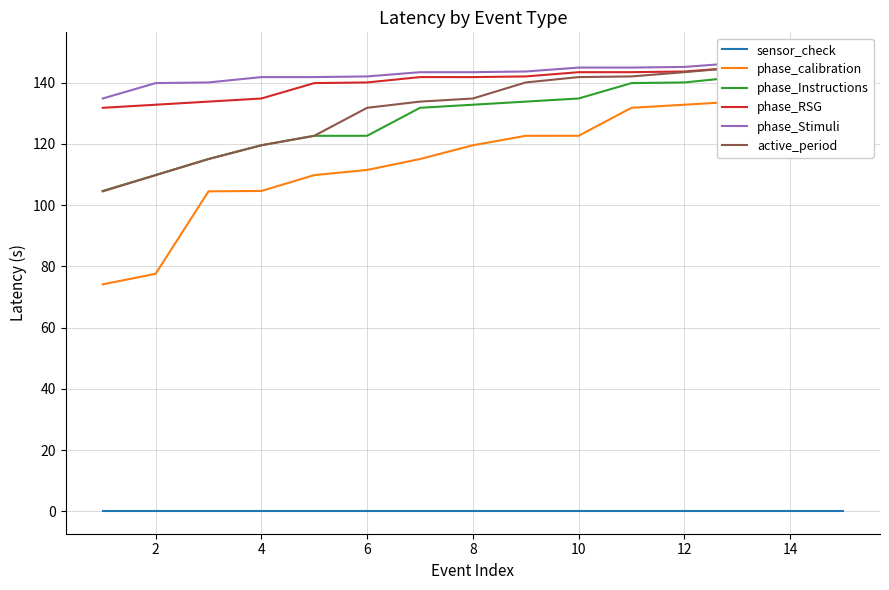

True or false: sensor_check and phase_calibration intersect in this chart.

False